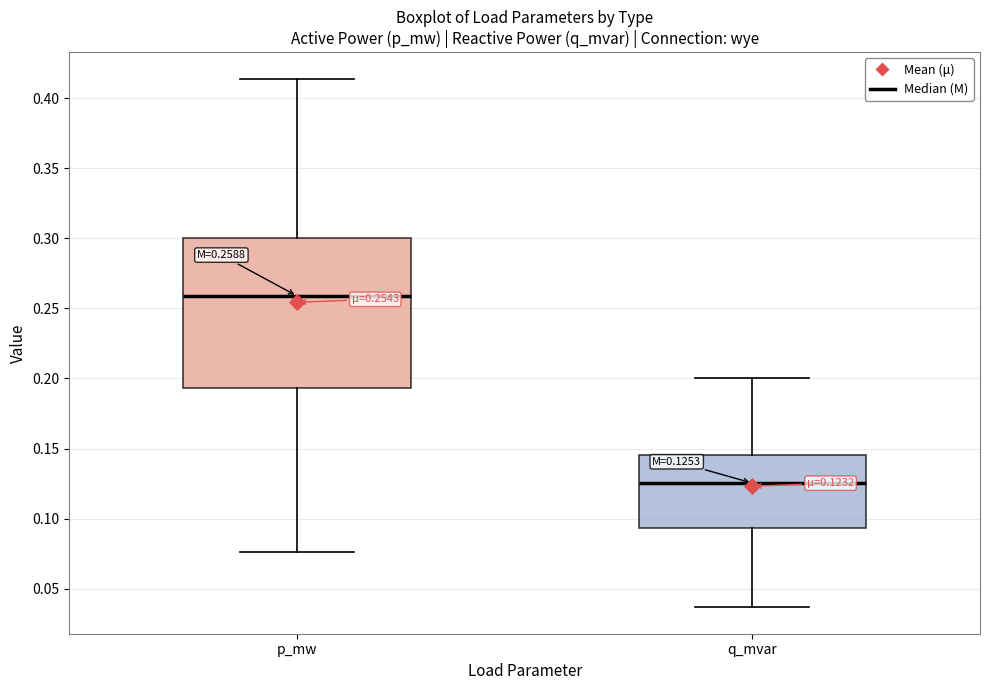

Which box has the lowest median line?

q_mvar